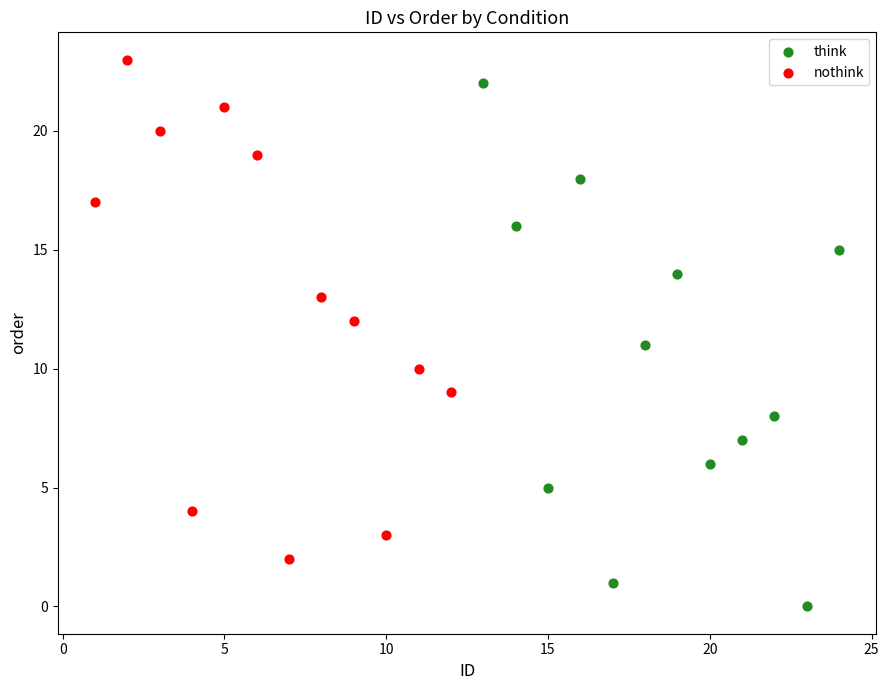

Which series reaches the maximum Y coordinate?

nothink